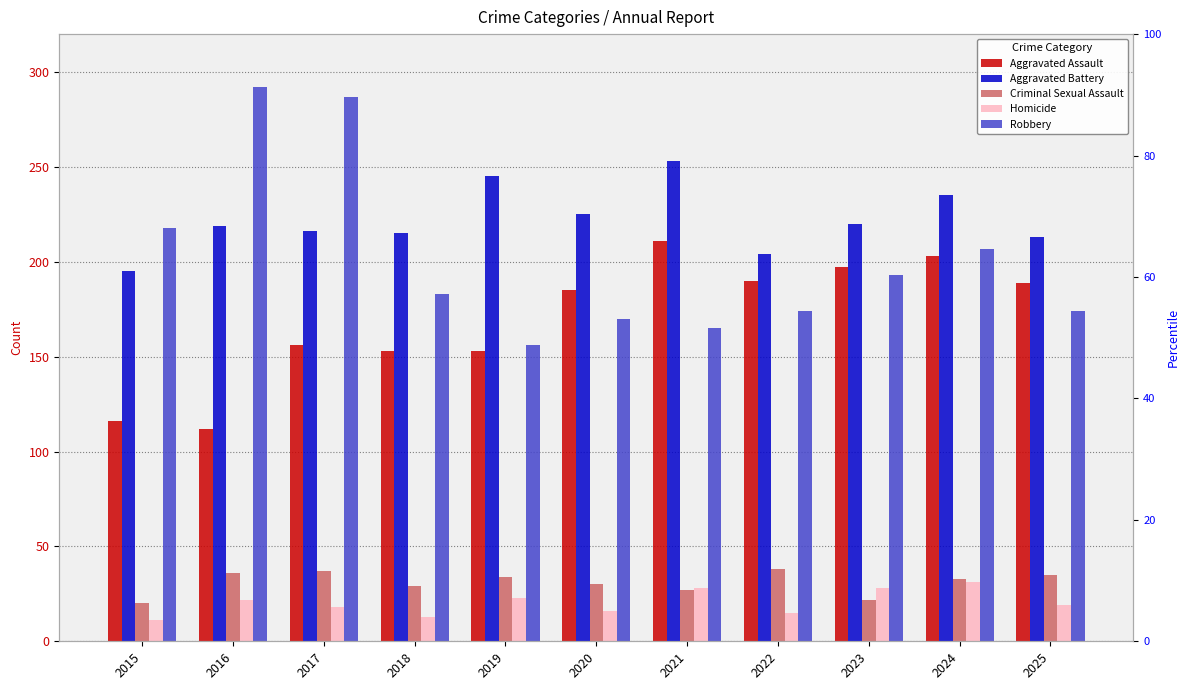

Which series has the widest spread of values?

Robbery